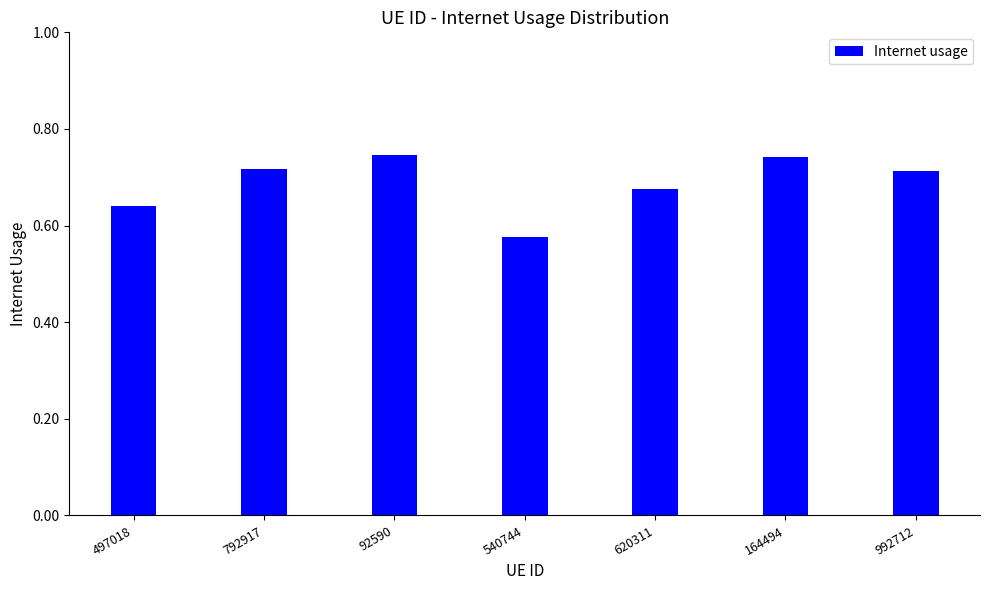

What is the label of the 6th bar from the right?

792917